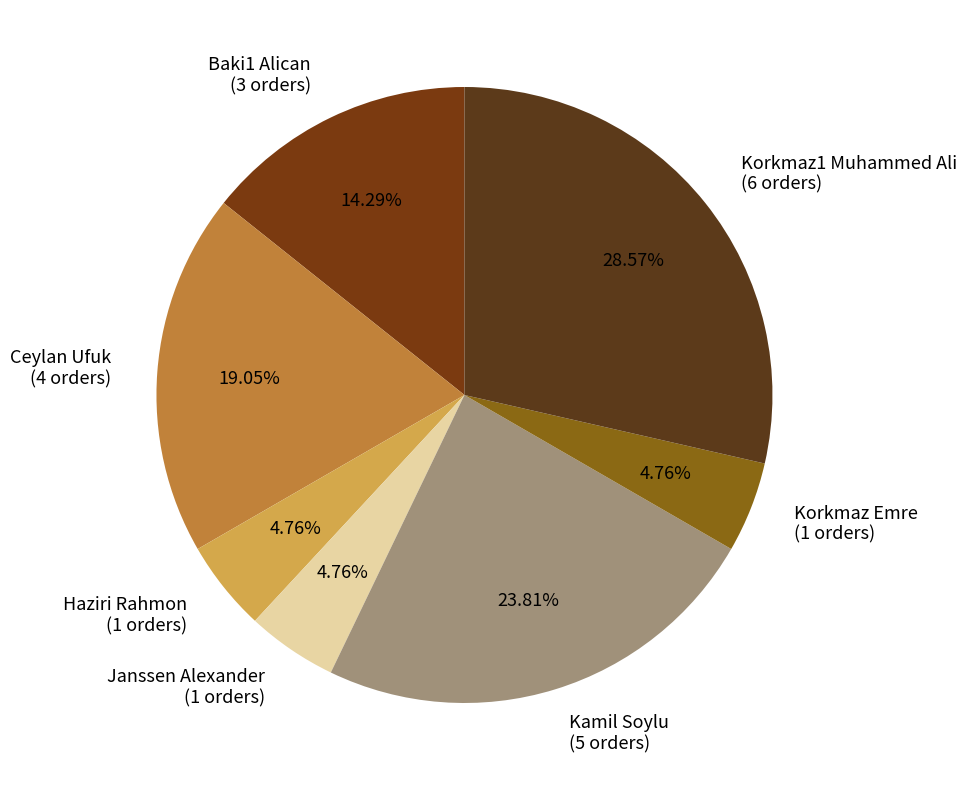

Is Korkmaz Emre the majority of the pie?

No